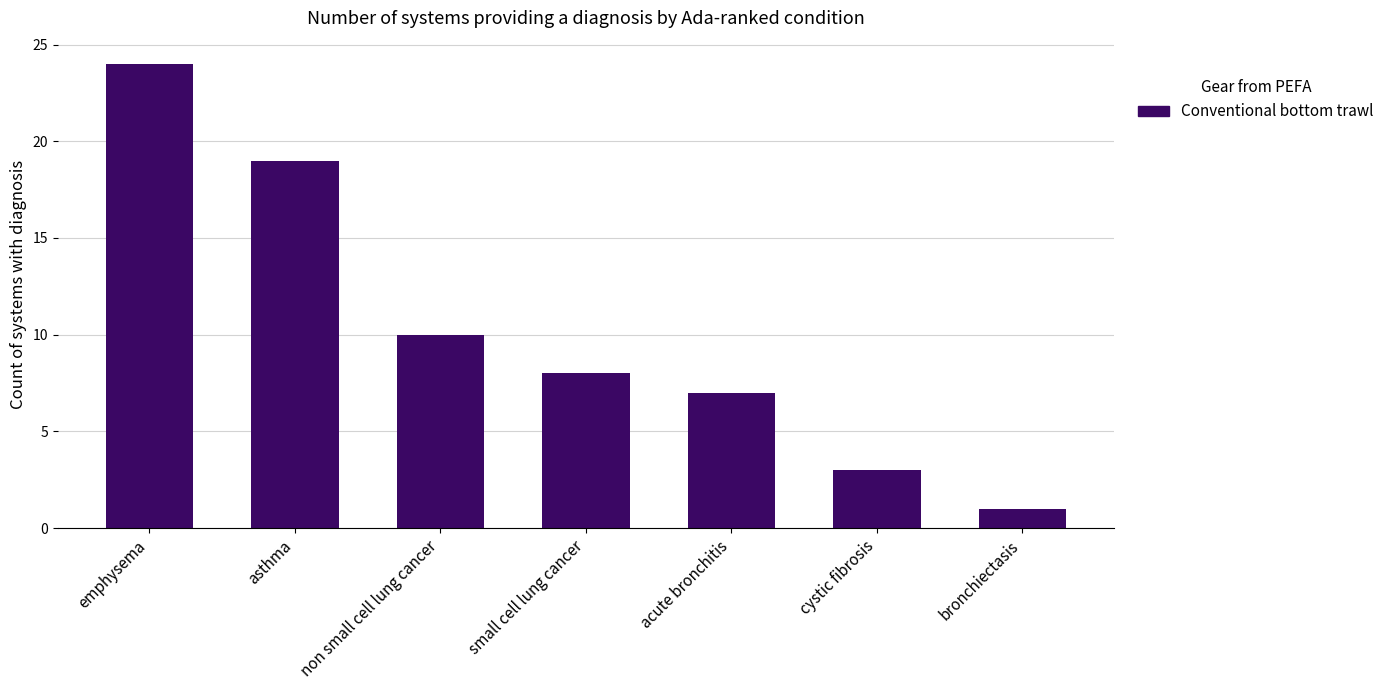

What is the label of the 2nd bar from the right?

cystic fibrosis